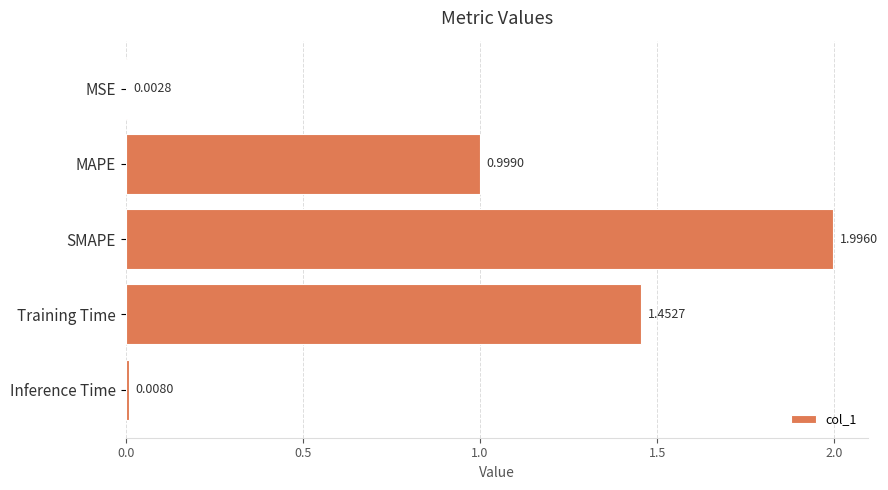

What is the average value?

0.9